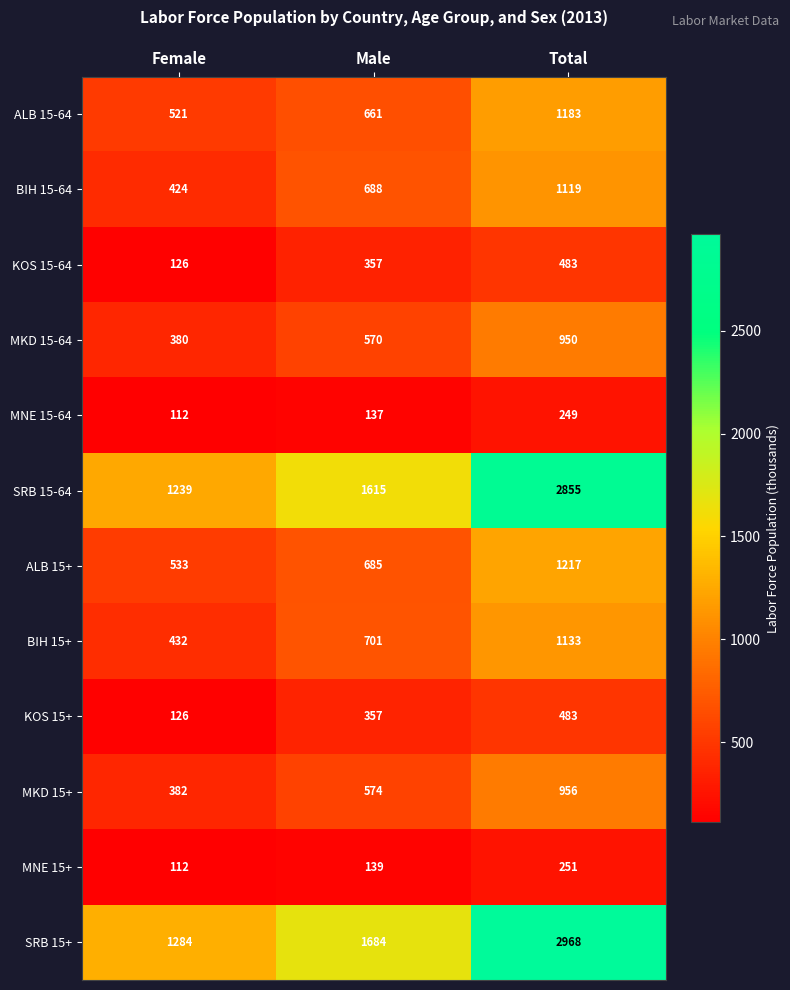

What is the minimum value shown in the chart?

112